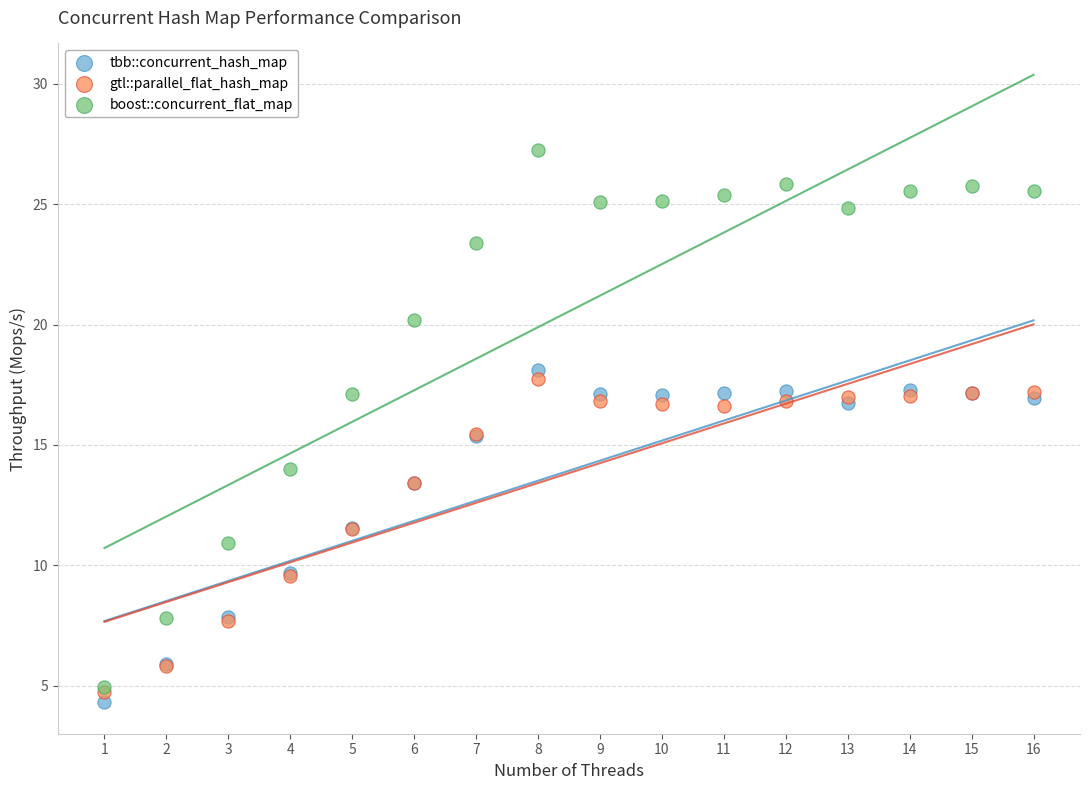

What are all the series names shown in the legend?

tbb::concurrent_hash_map, gtl::parallel_flat_hash_map, boost::concurrent_flat_map